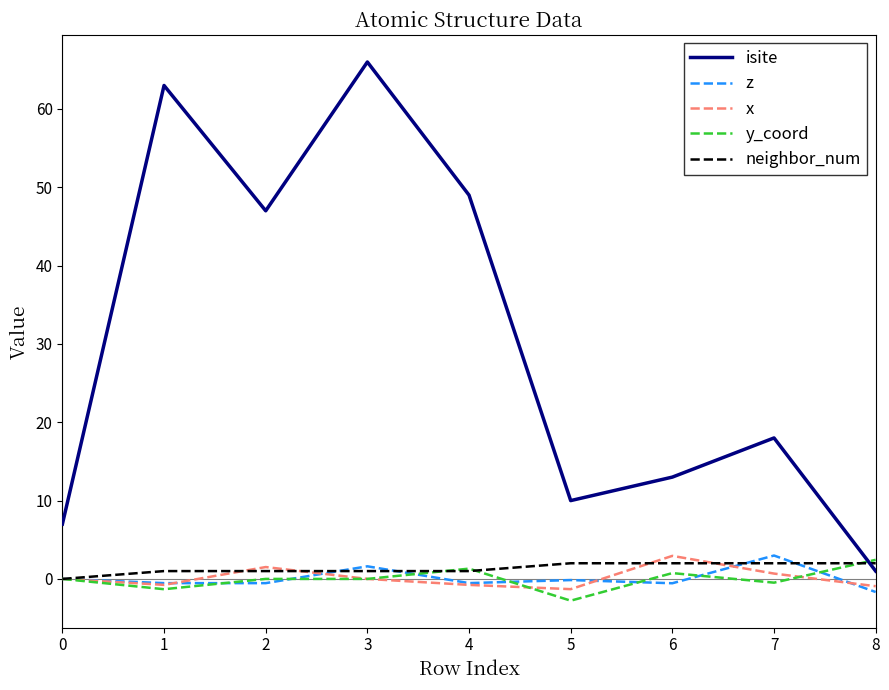

Which series has the largest total across all categories?

isite